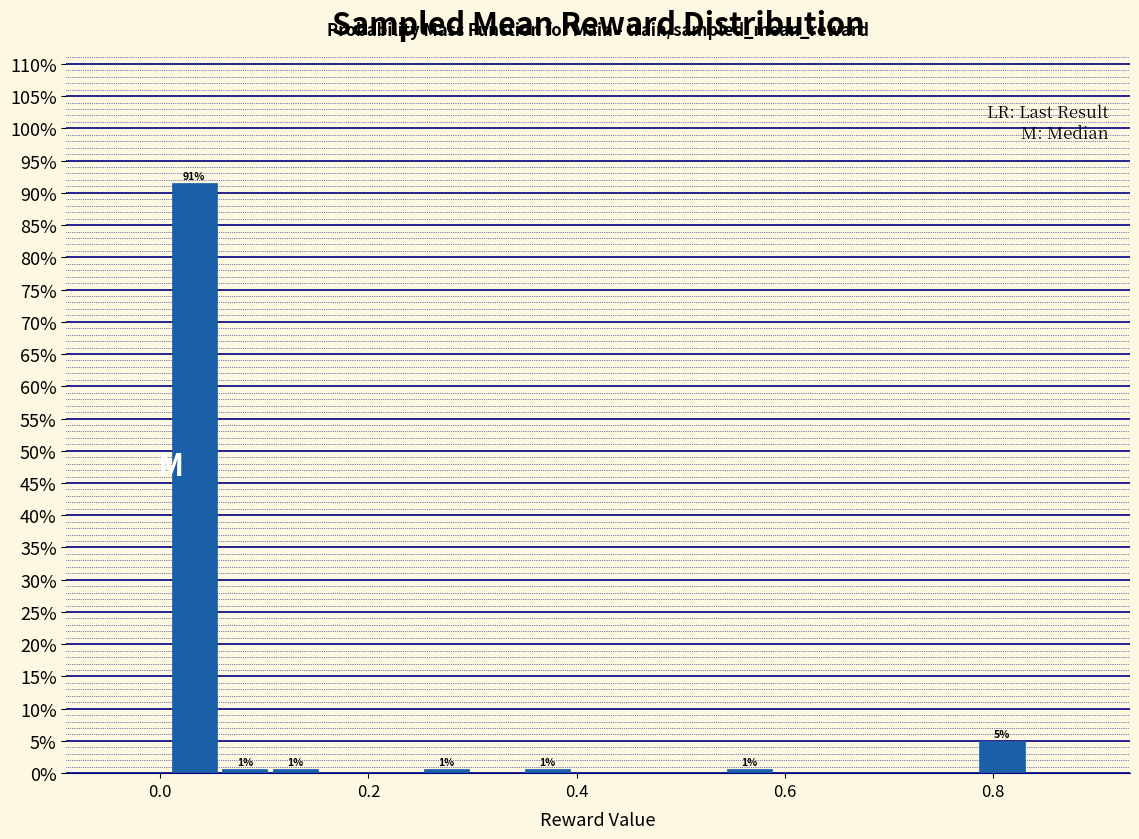

Around what value on the x-axis is the tallest bar? Give the approximate position of its centre, as read against the axis.

0.04